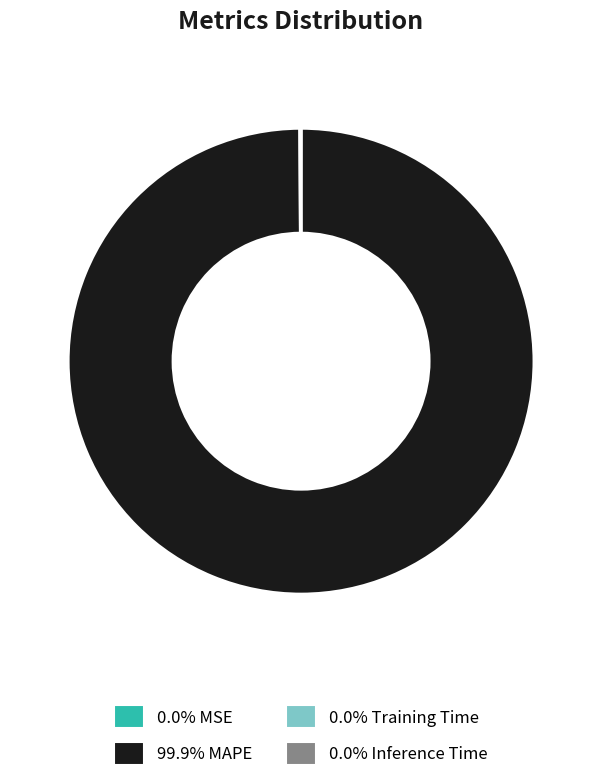

Is there a majority slice in this chart?

Yes